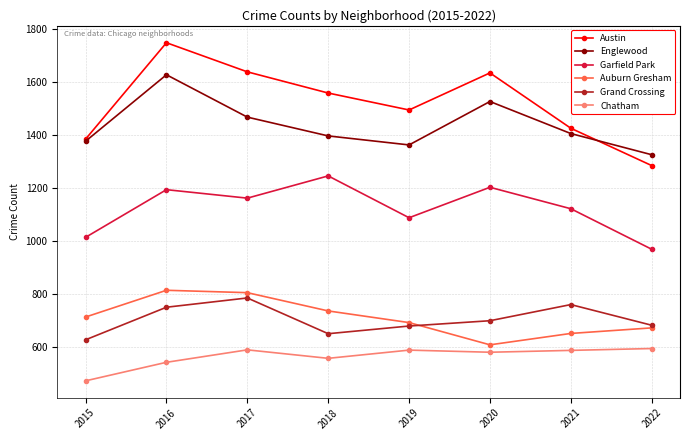

Where is the first local minimum for Grand Crossing?

2018